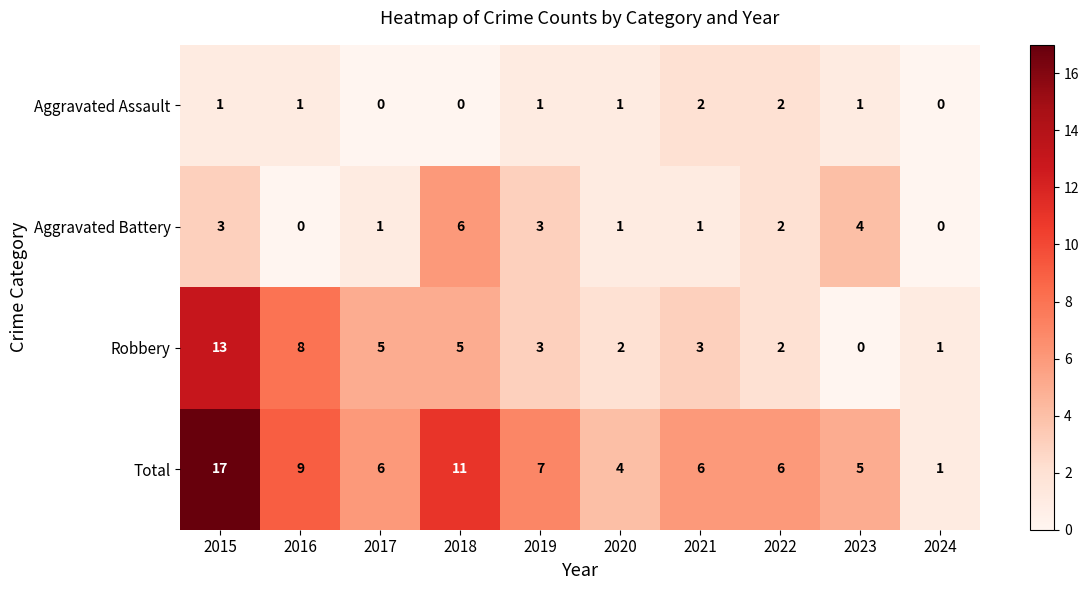

How many categories are shown in the chart?

10